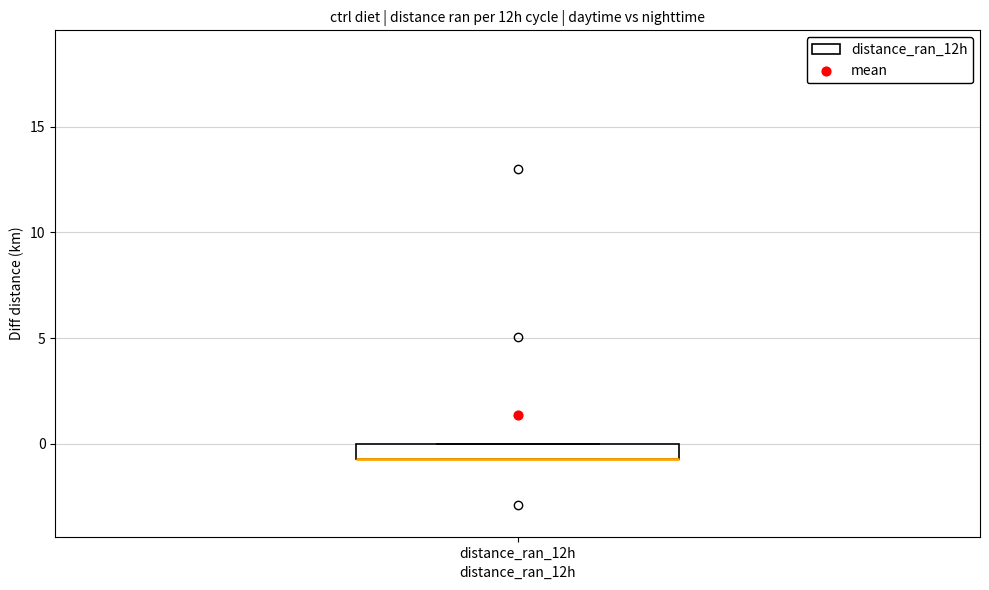

Where is the lower edge of the box for distance_ran_12h on the y-axis? The values are not printed on the chart, so give them approximately, as read against the axis.

-0.5